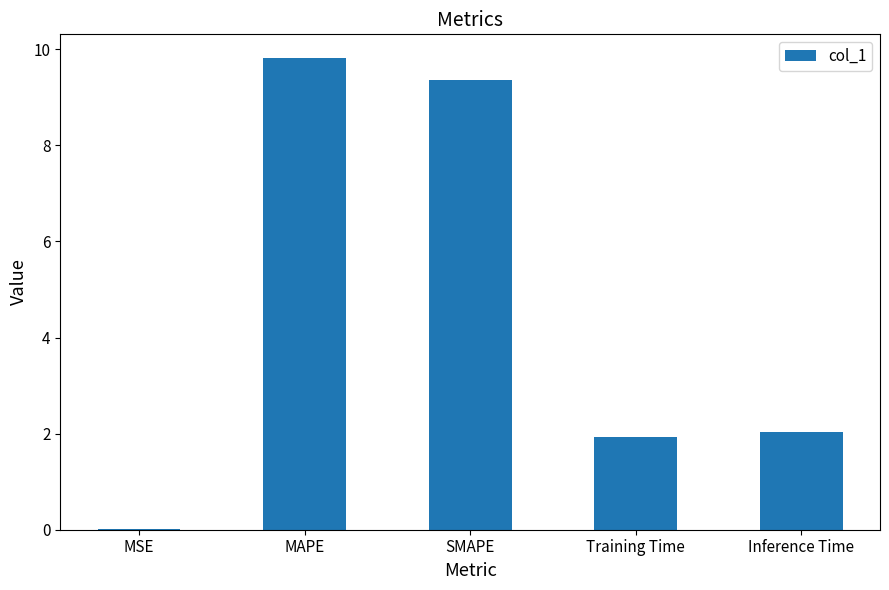

What is the approximate value at Training Time?

1.9